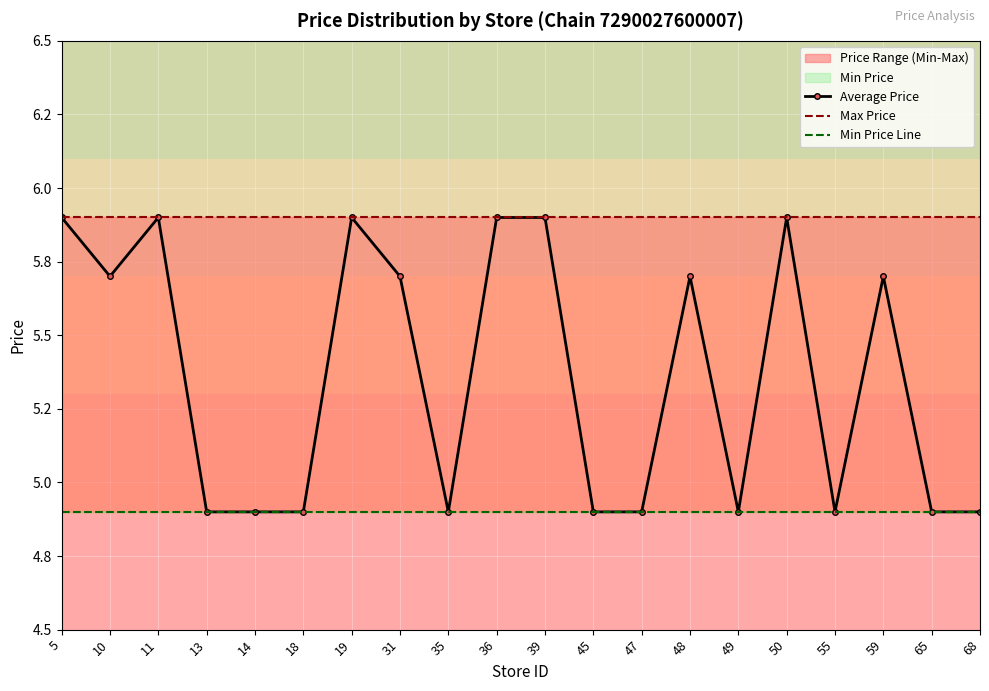

What is the maximum value shown in the chart?

5.9